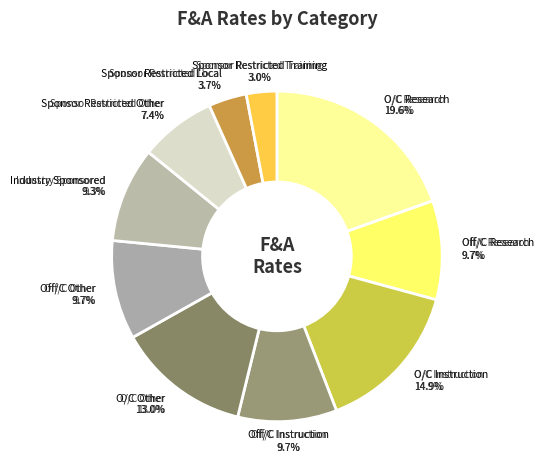

What percentage is NOT represented by Off/C Research?

90.3%